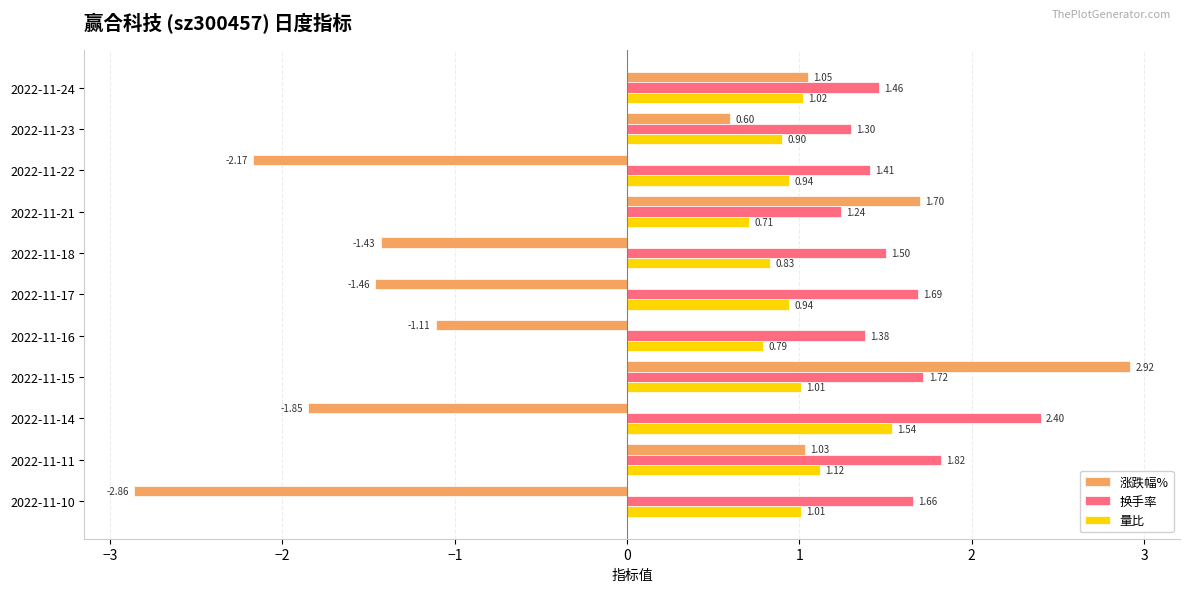

What is the difference between the second highest and minimum values in the 量比 series?

0.4